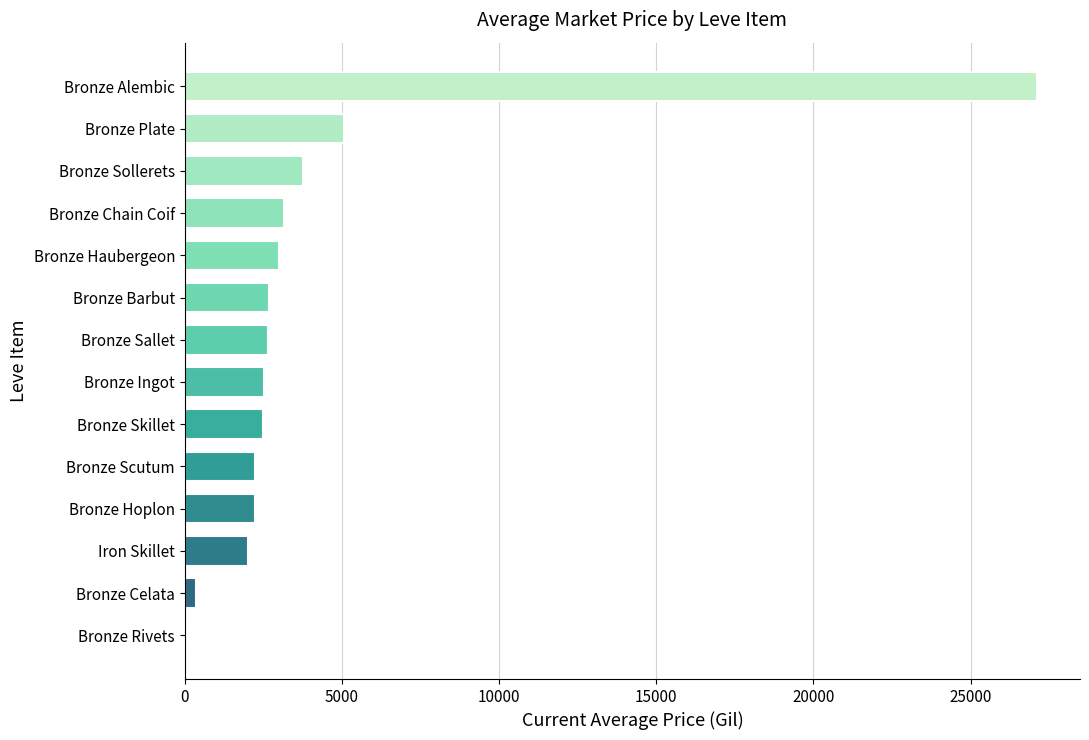

What is the sum of the values at Bronze Chain Coif and Bronze Ingot?

5670.1